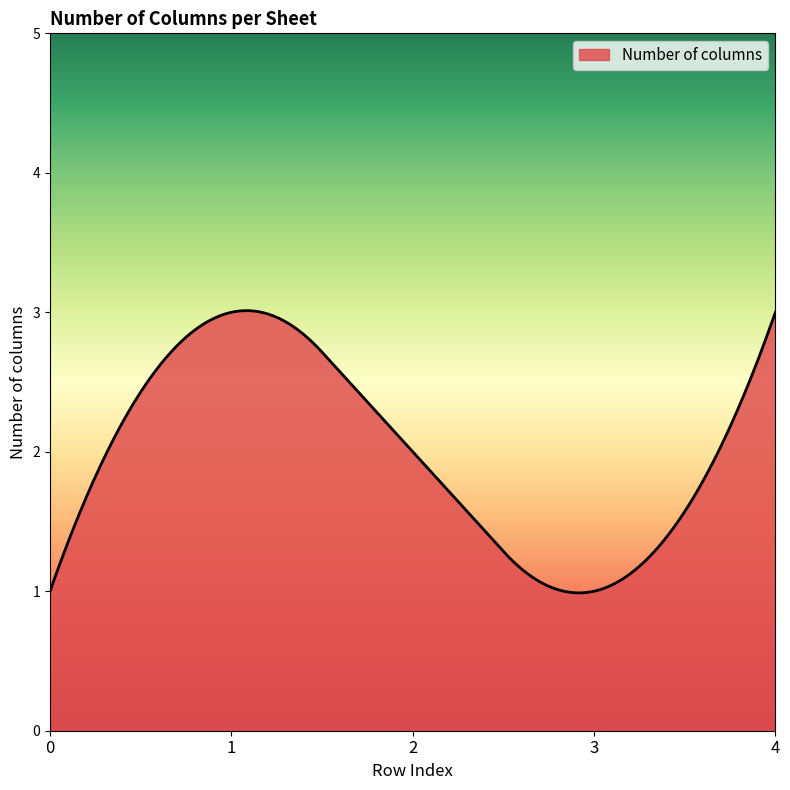

Does the chart have visible grid lines?

No